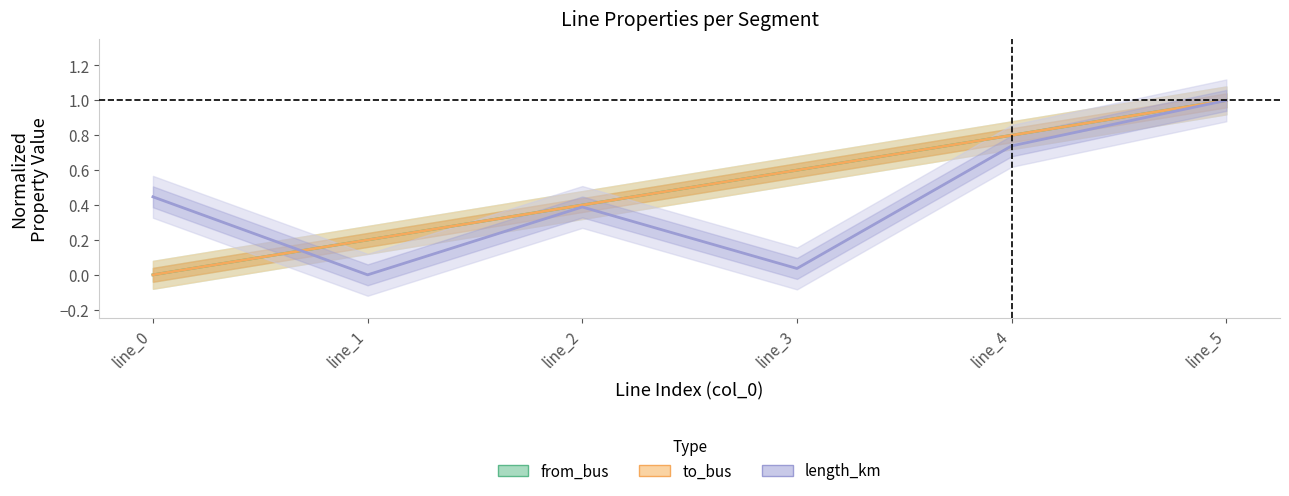

How many lines are shown in the chart?

3